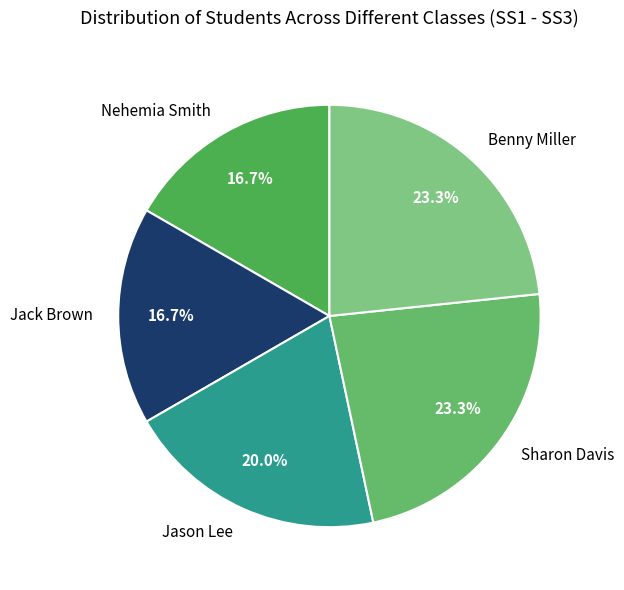

What is the ratio of the value at Benny Miller to the value at Jack Brown?

1.4